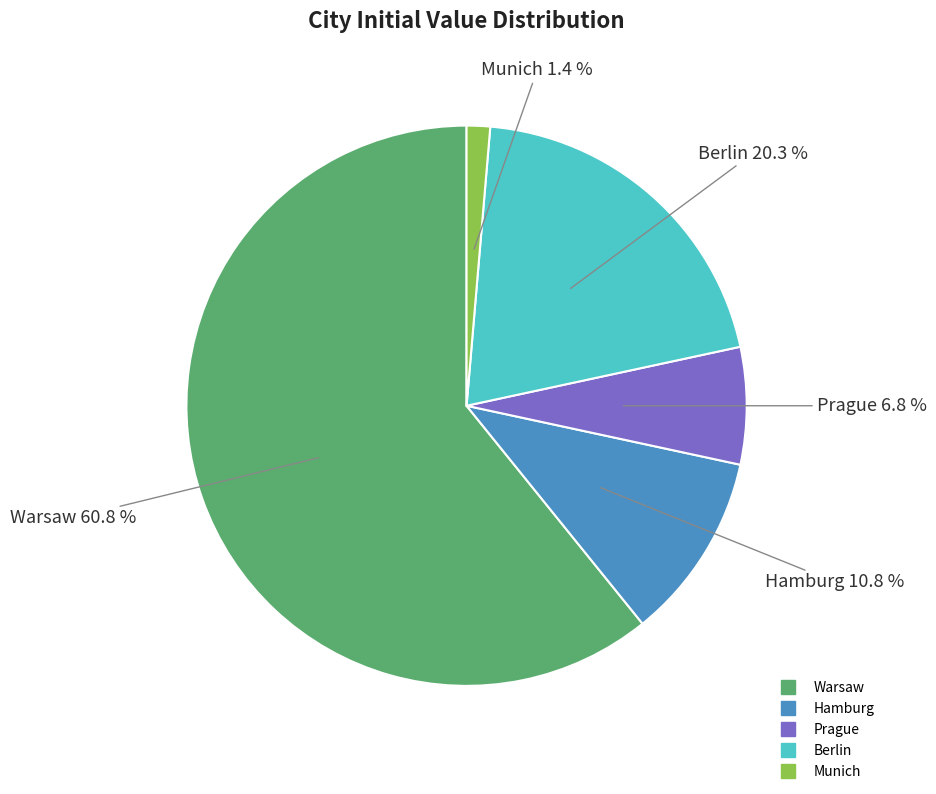

Between Hamburg and Munich, which is larger?

Hamburg